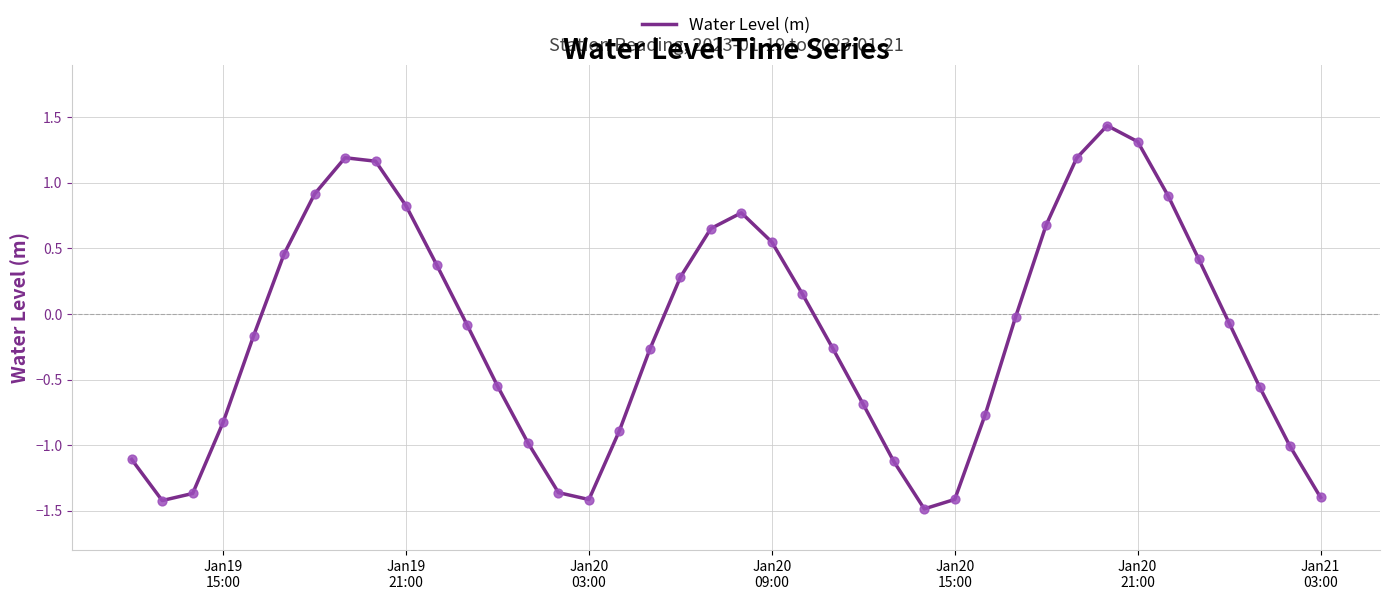

What is the difference between the maximum and minimum values?

2.9